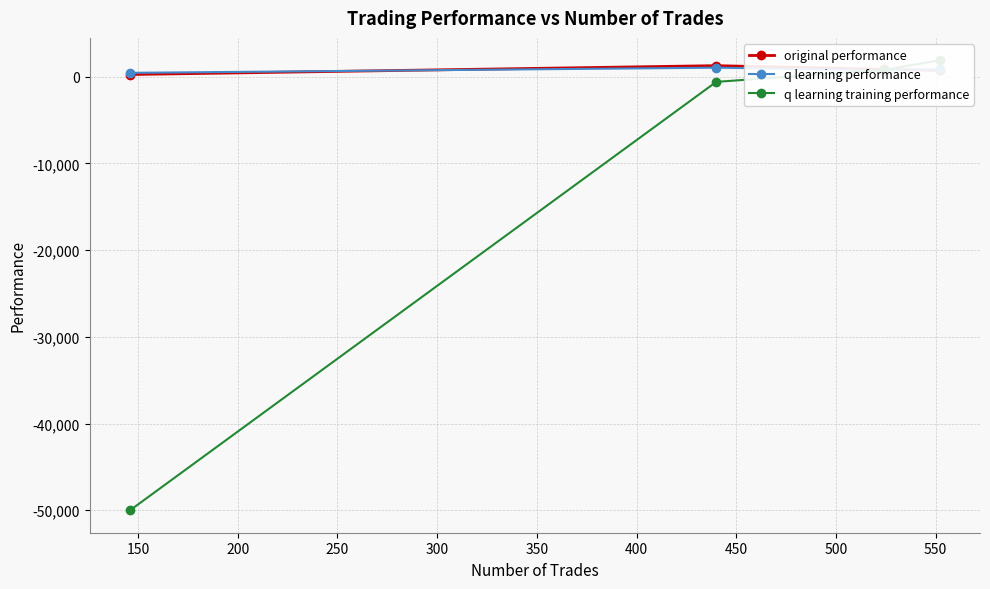

Which series has the widest spread of values?

q learning training performance